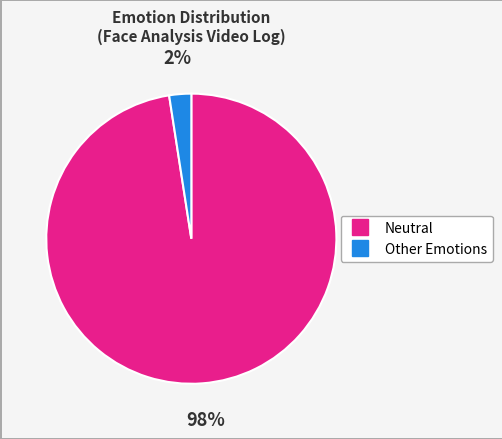

Which category has the biggest portion of the pie?

Neutral